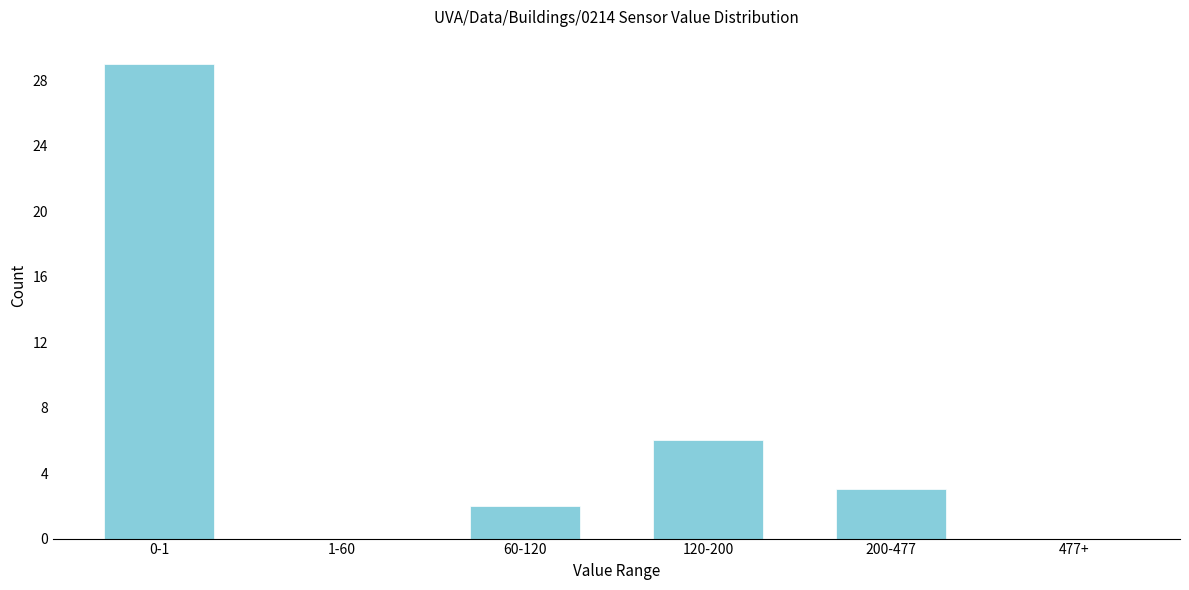

Reading left to right, what are all the values shown in this chart?

0-1=29	1-60=0	60-120=2	120-200=6	200-477=3	477+=0